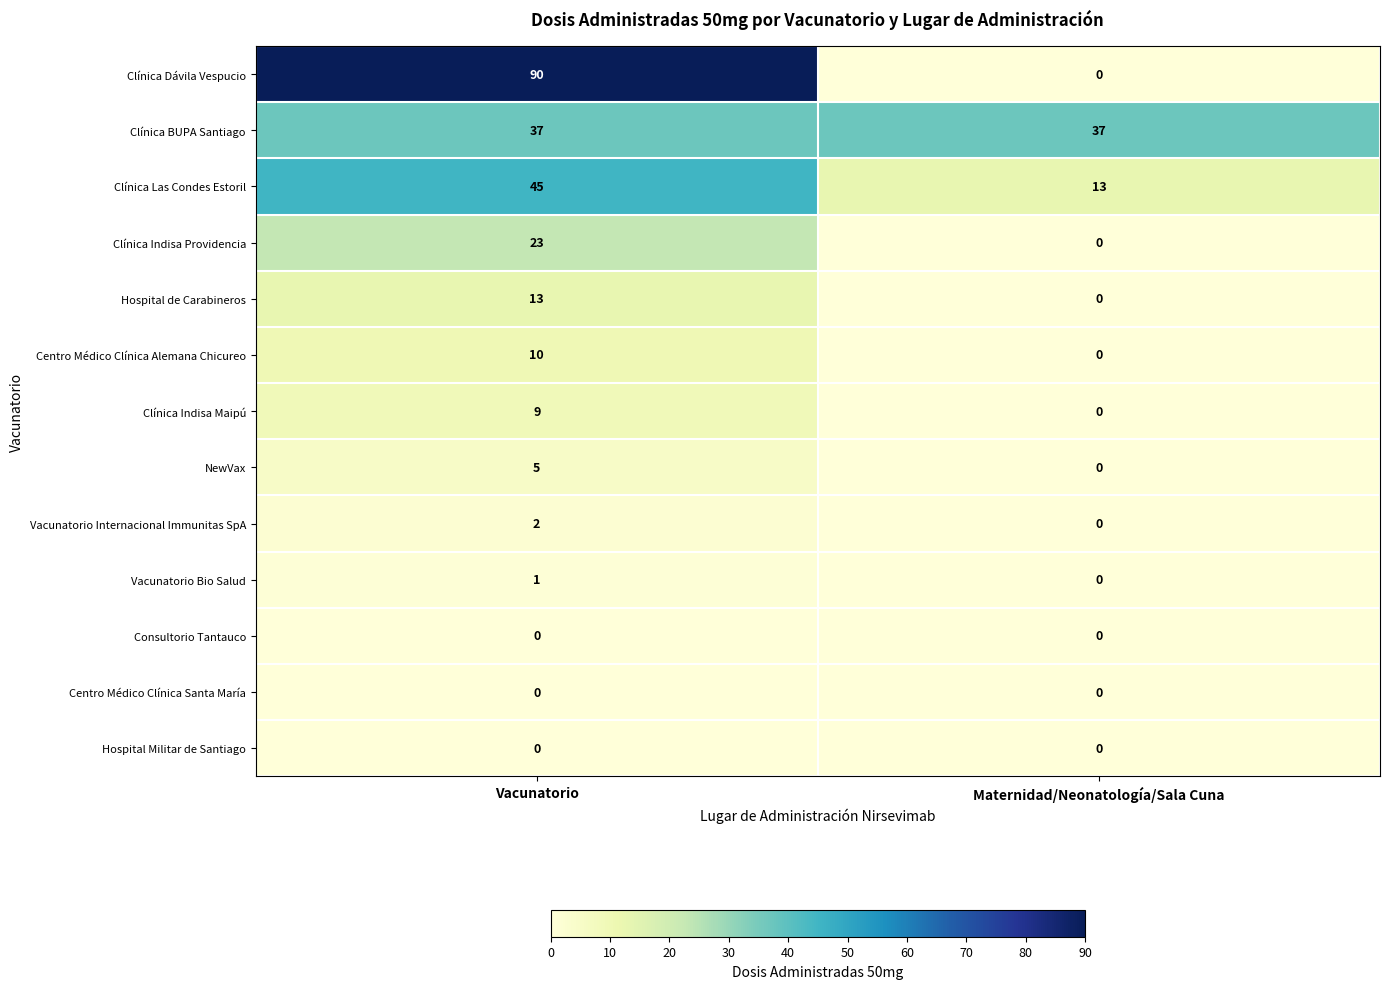

Between Vacunatorio and Maternidad/Neonatología/Sala Cuna, which series saw the biggest shift?

Clínica Dávila Vespucio